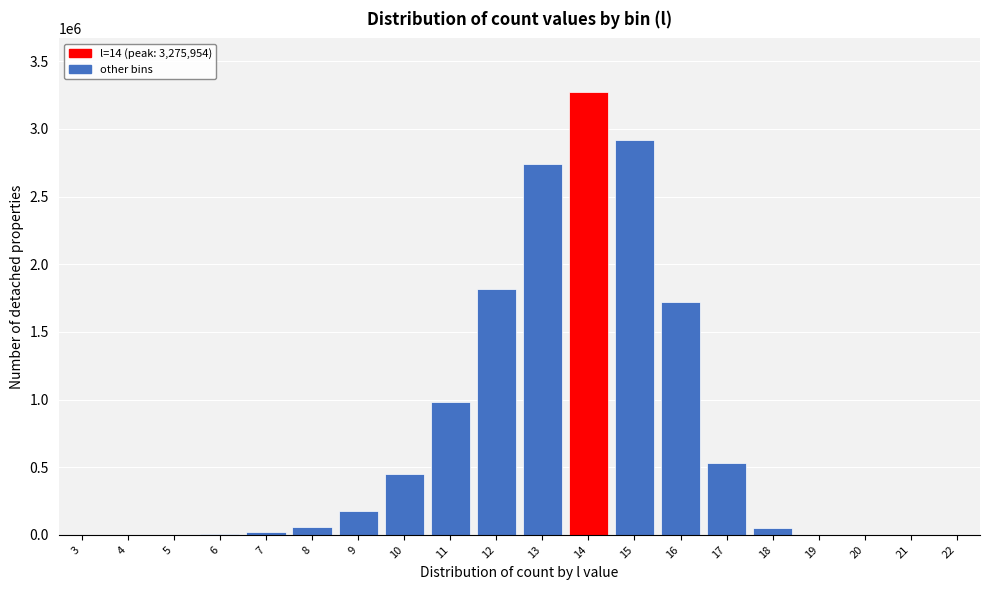

What is the sum of all values?

14746378